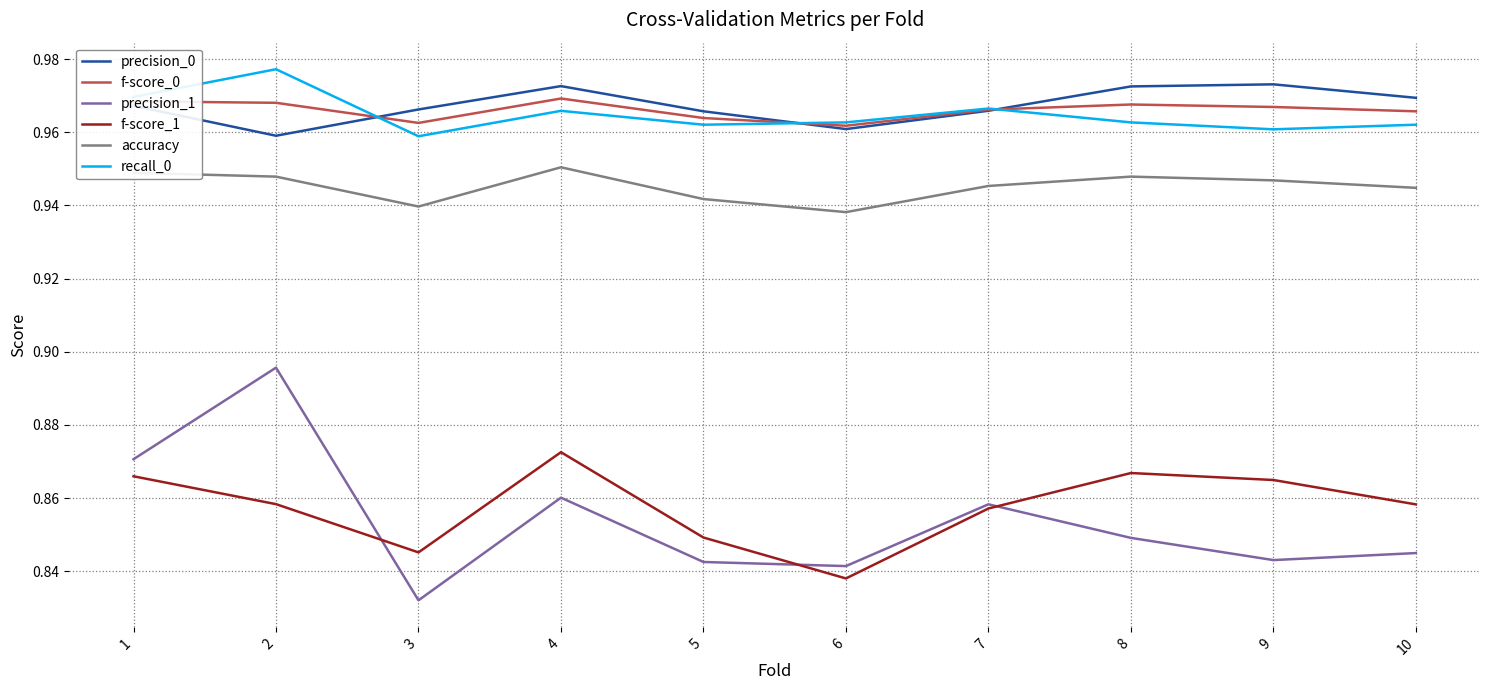

At which category does the chart reach its minimum across all series?

3